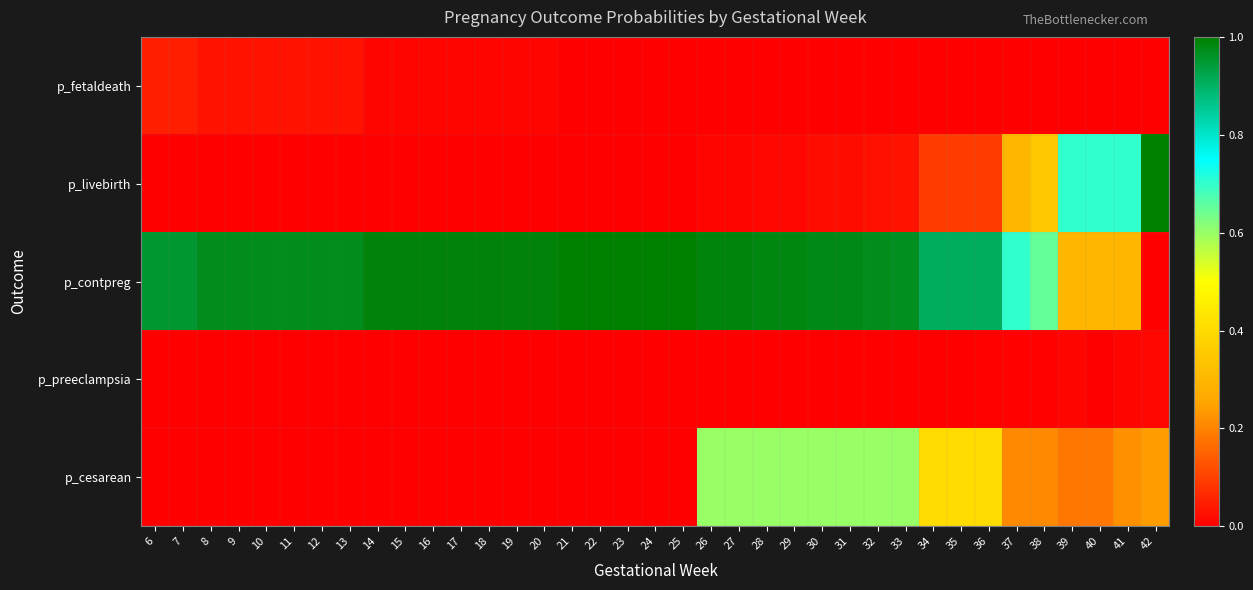

What is the difference between the highest and lowest values at 10?

1.0